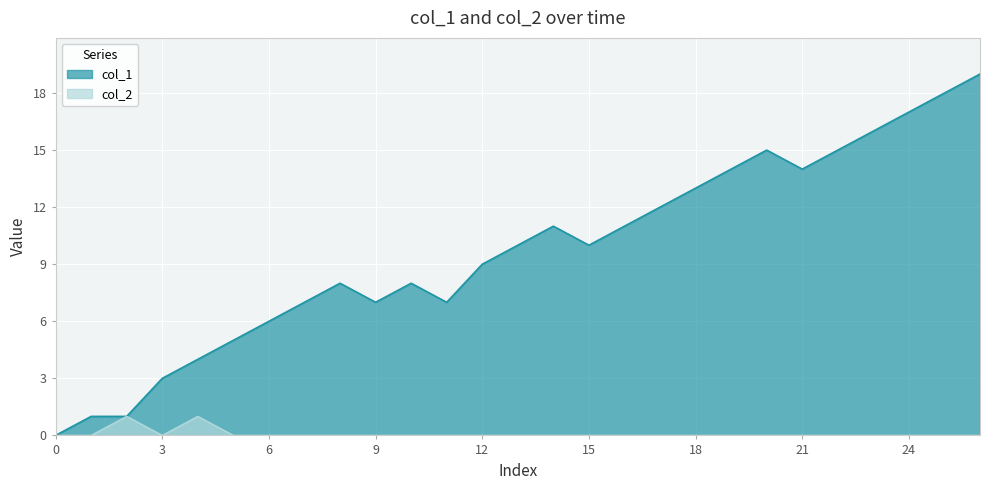

Does the chart display data point markers on the line(s)?

No